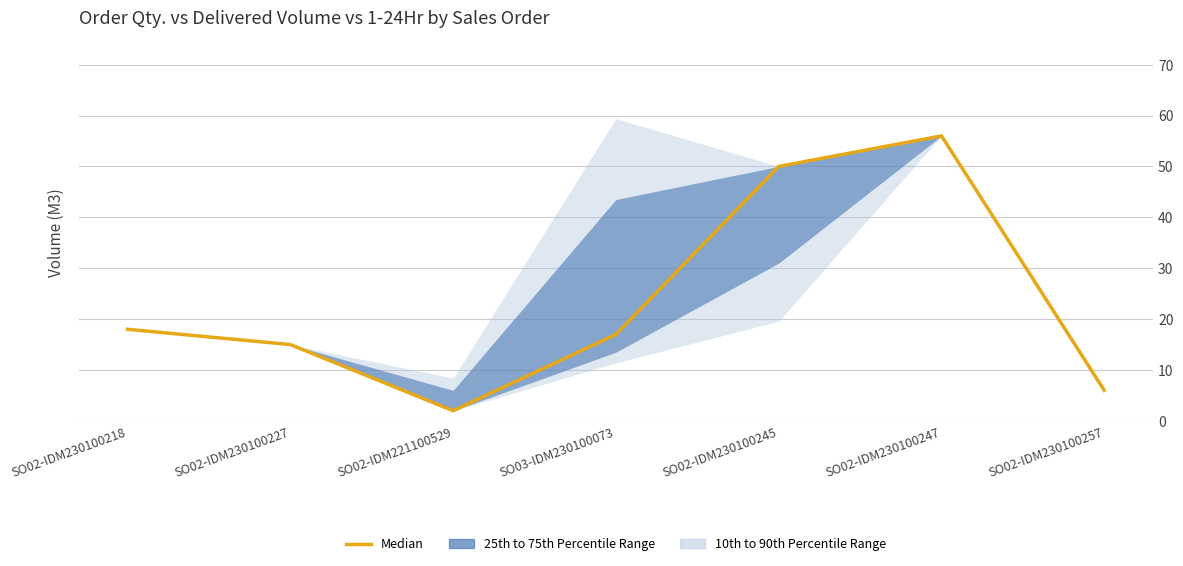

At which category does the data reach its first local valley?

SO02-IDM221100529